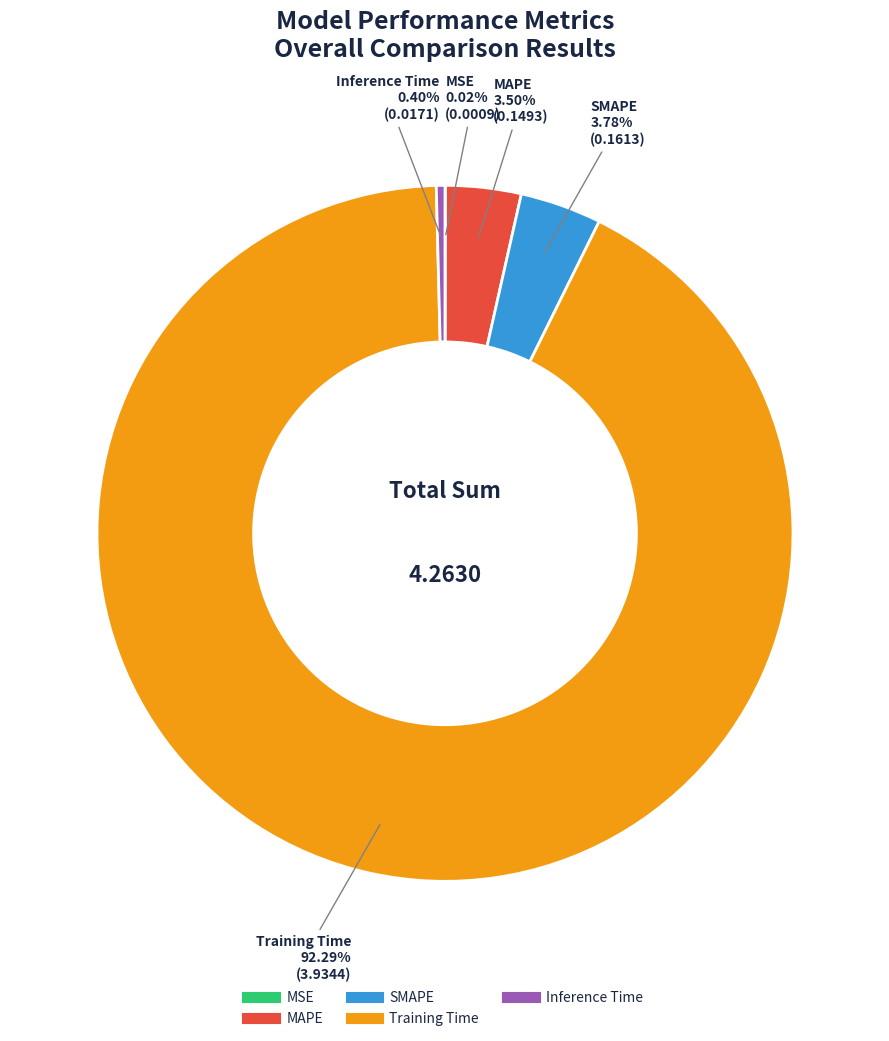

Is Training Time the majority of the pie?

Yes